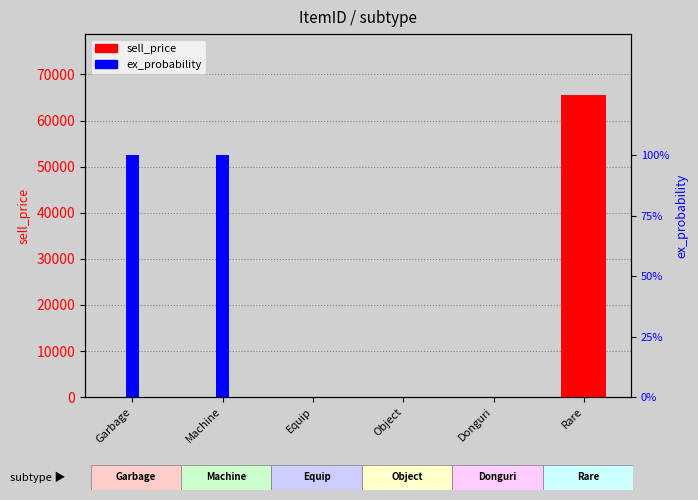

How many bars are there in total?

12